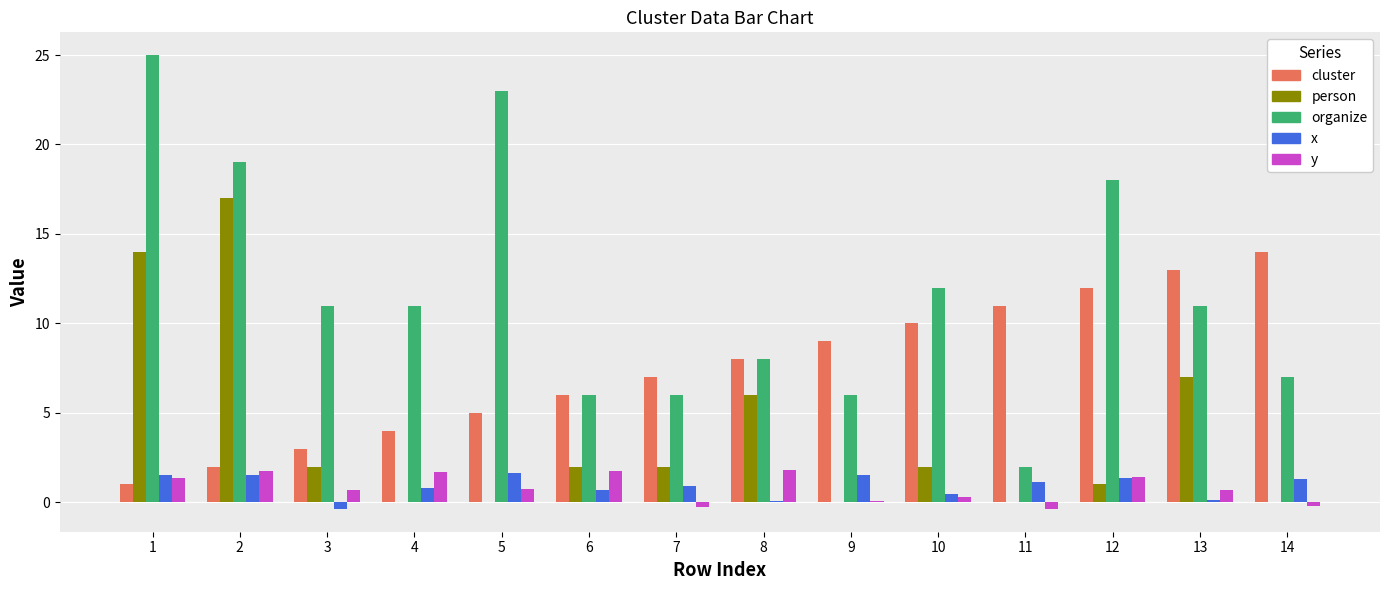

What is the average value of the organize series?

11.8